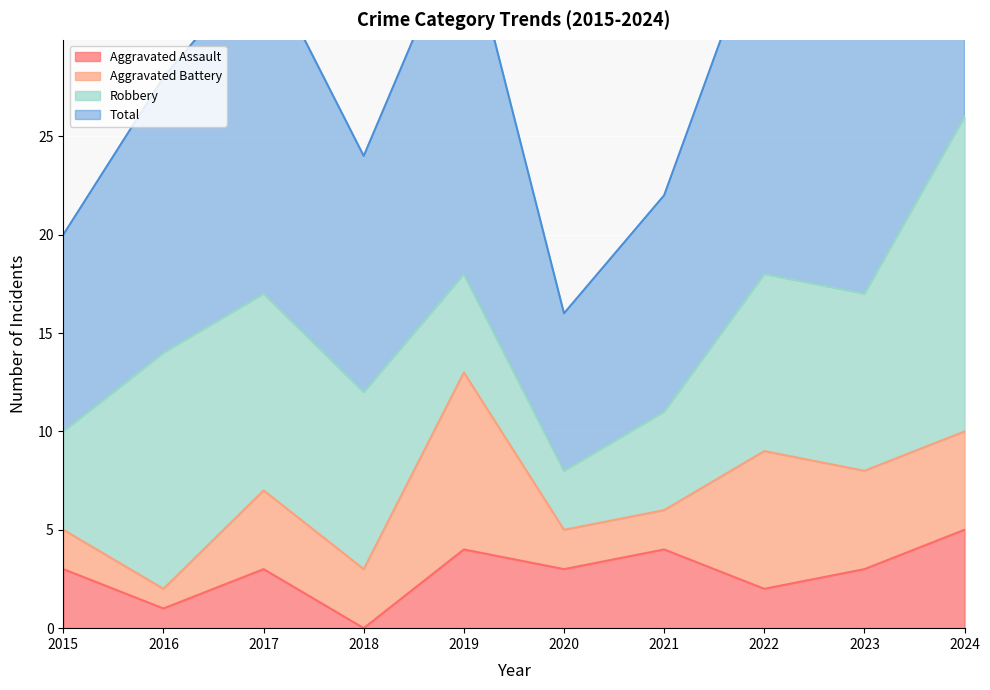

What is the average value of the Total series?

30